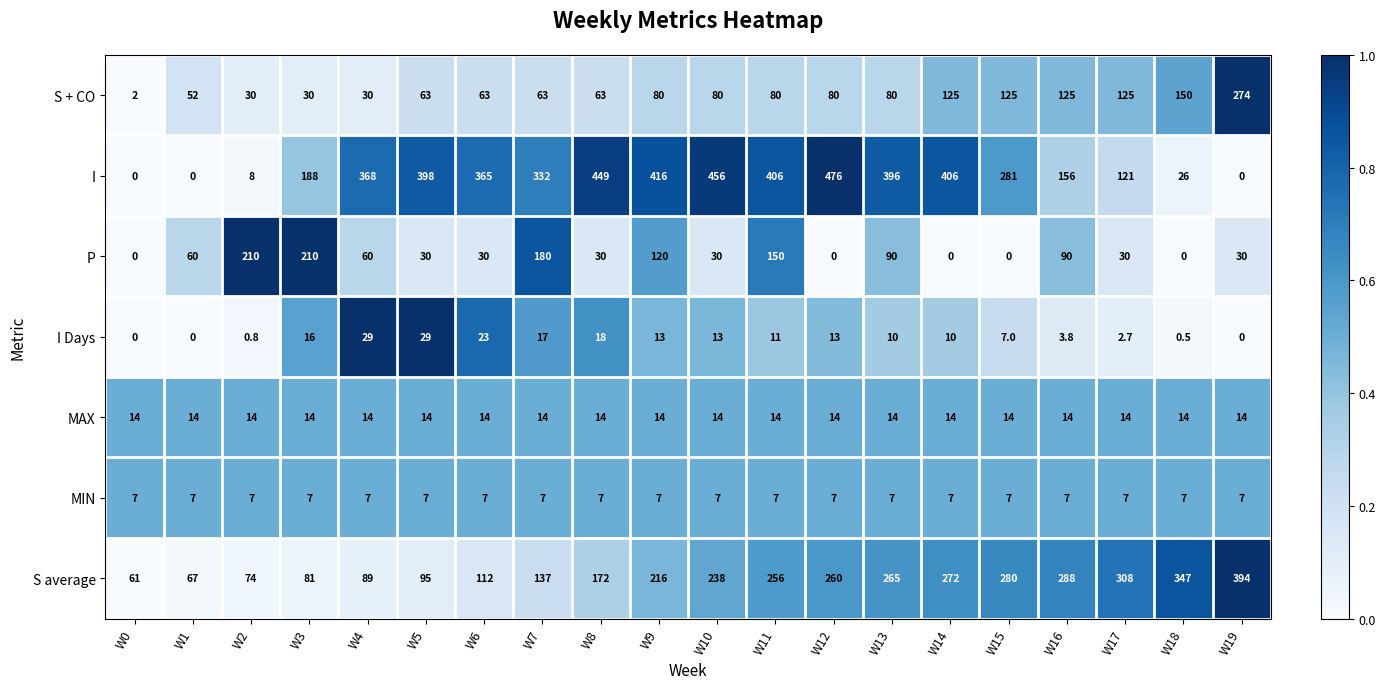

Count the number of categories in the chart.

20